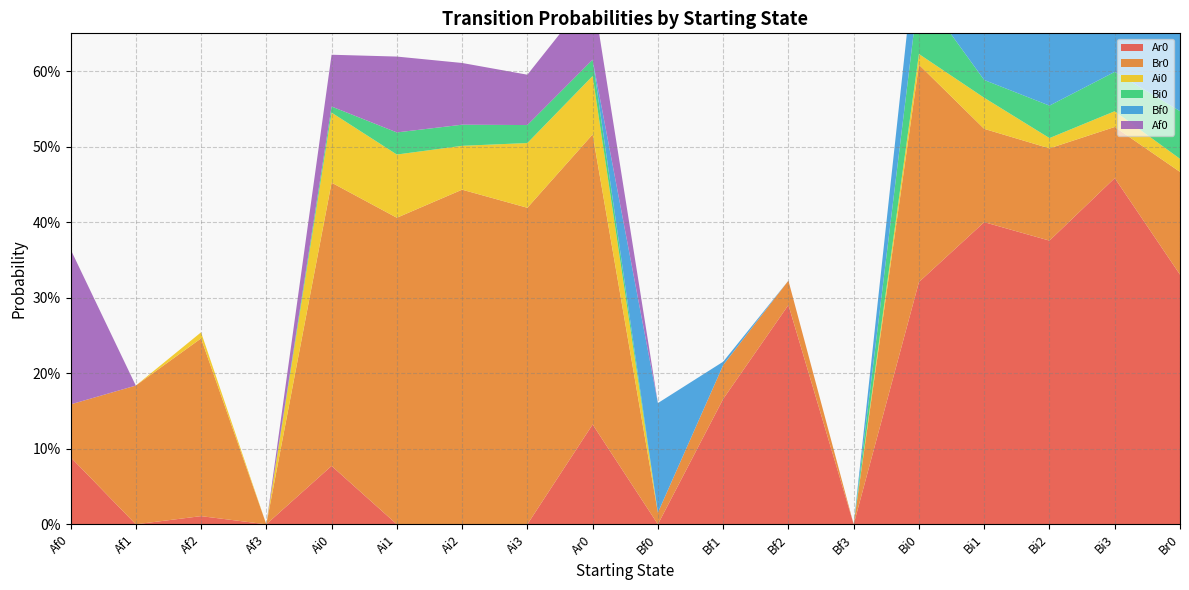

Reading left to right, extract all data points from this chart.

Ar0: 0.1	0.0	0.0	0.0	0.1	0.0	0.0	0.0	0.1	0.0	0.2	0.3	0.0	0.3	0.4	0.4	0.5	0.3
Br0: 0.1	0.2	0.2	0.0	0.4	0.4	0.4	0.4	0.4	0.0	0.0	0.0	0.0	0.3	0.1	0.1	0.1	0.1
Ai0: 0.0	0.0	0.0	0.0	0.1	0.1	0.1	0.1	0.1	0.0	0.0	0.0	0.0	0.0	0.0	0.0	0.0	0.0
Bi0: 0.0	0.0	0.0	0.0	0.0	0.0	0.0	0.0	0.0	0.0	0.0	0.0	0.0	0.1	0.0	0.0	0.1	0.1
Bf0: 0.0	0.0	0.0	0.0	0.0	0.0	0.0	0.0	0.0	0.1	0.0	0.0	0.0	0.1	0.1	0.1	0.1	0.1
Af0: 0.2	0.0	0.0	0.0	0.1	0.1	0.1	0.1	0.1	0.0	0.0	0.0	0.0	0.0	0.0	0.0	0.0	0.0